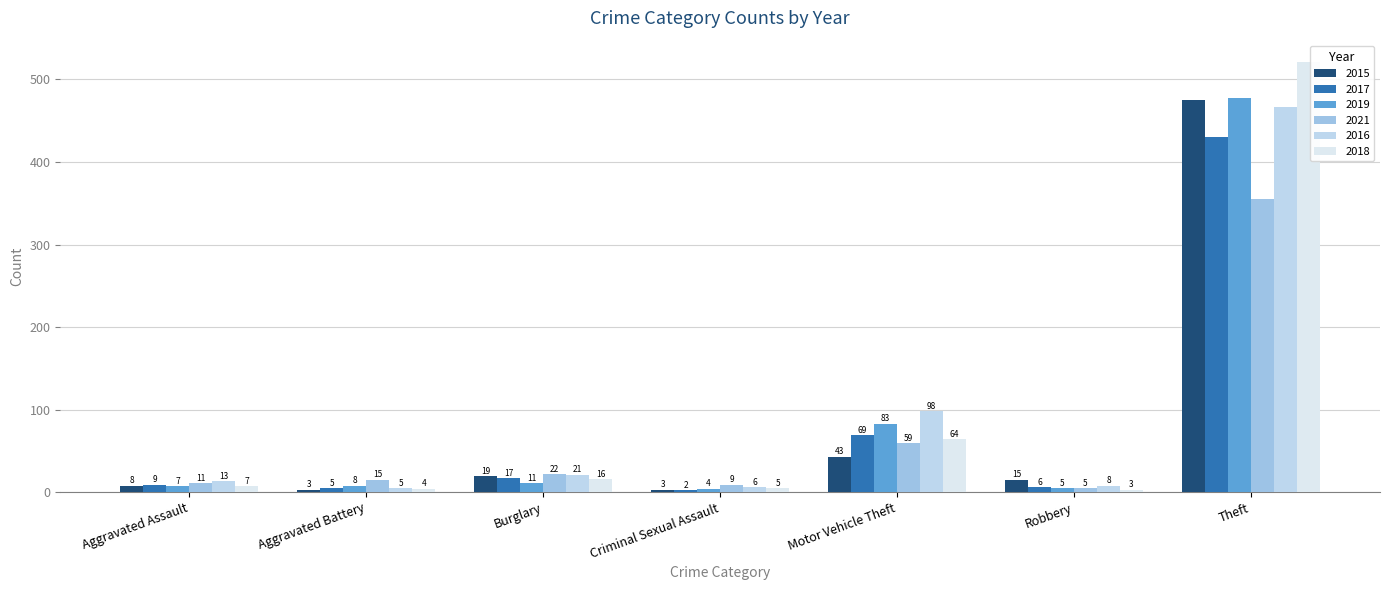

Which series has the largest total across all categories?

2018